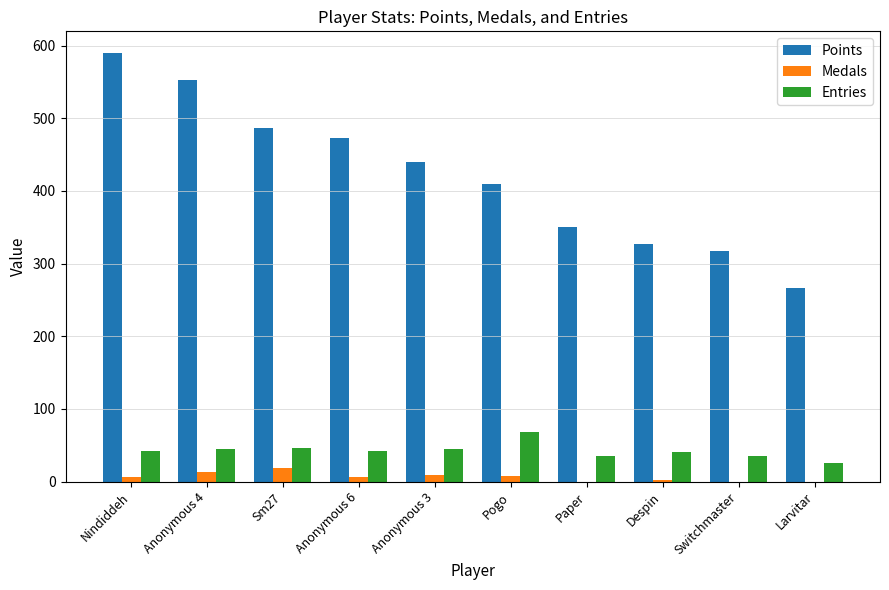

Which series has the widest spread of values?

Points